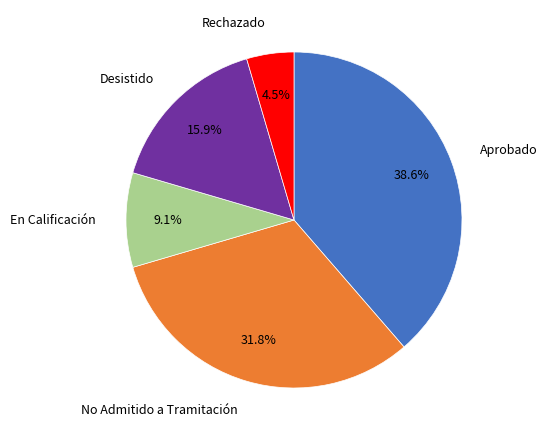

How many slices are in this pie chart?

5